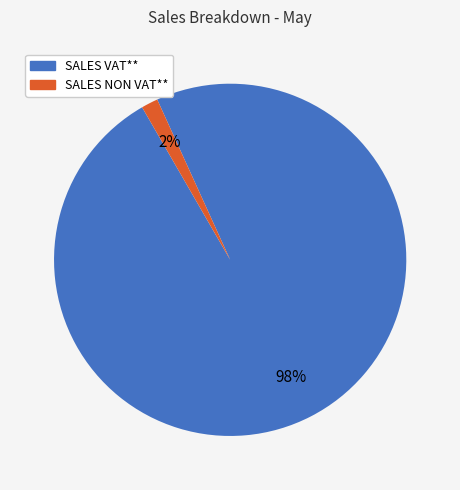

Which slice is the smallest?

SALES NON VAT**